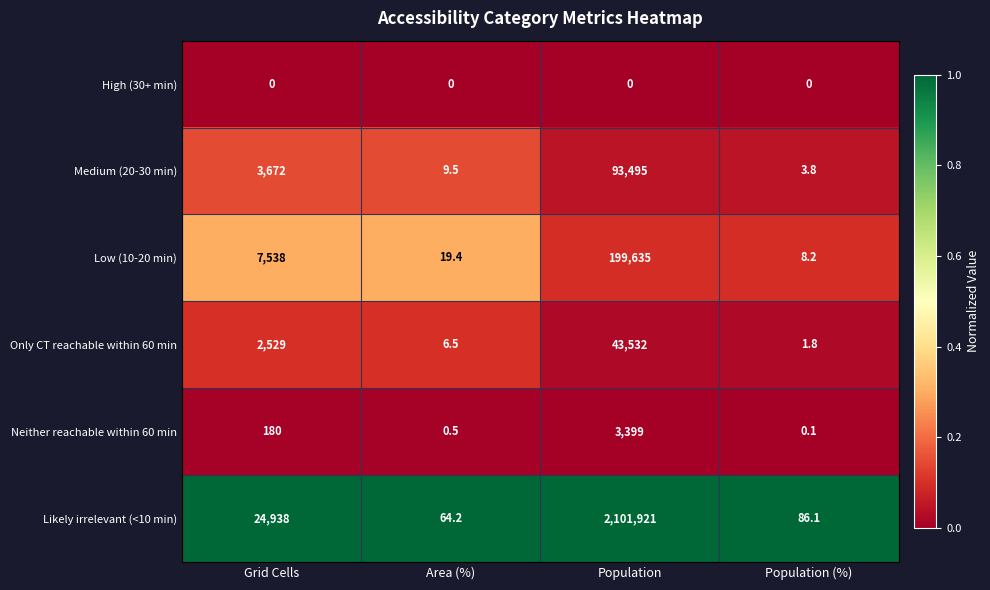

Is it true that Neither reachable within 60 min equals 3399.0 at Population?

True